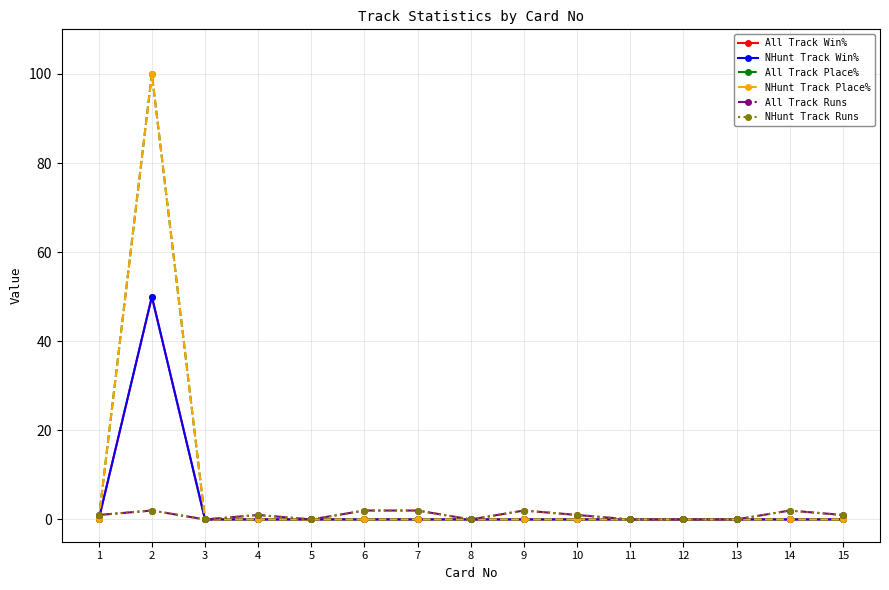

What is the difference between the maximum and minimum values in the NHunt Track Win% series?

50